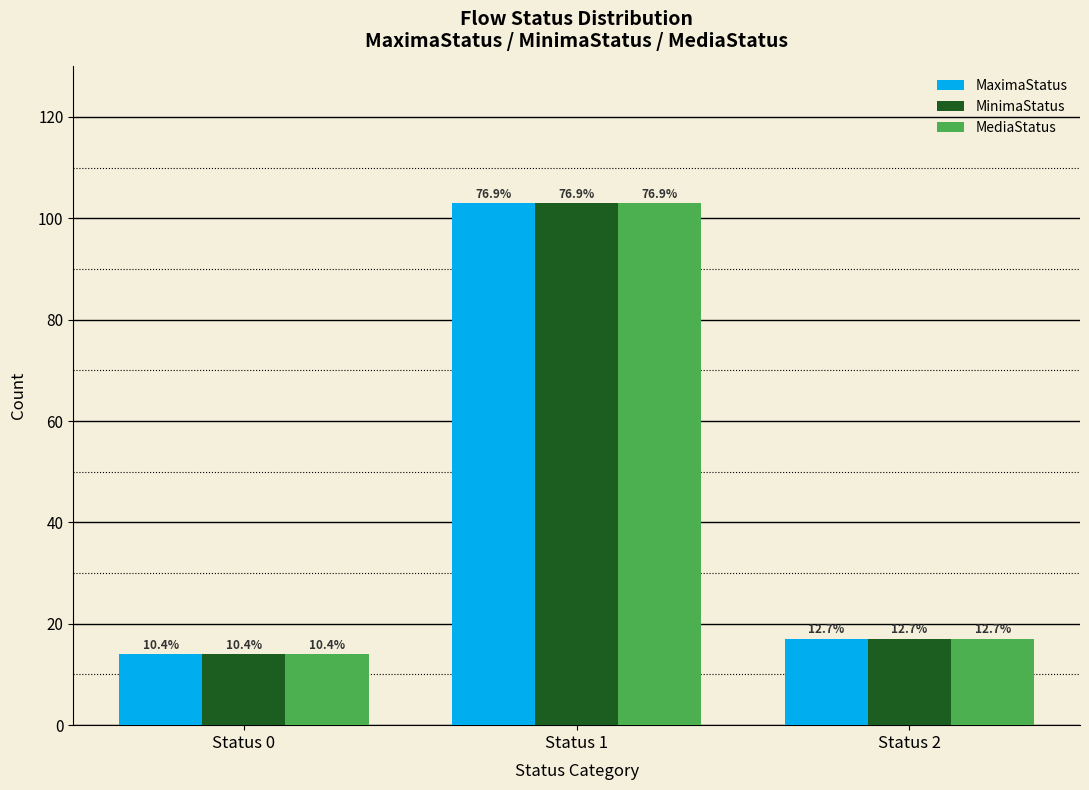

What are all the series names shown in the legend?

MaximaStatus, MinimaStatus, MediaStatus